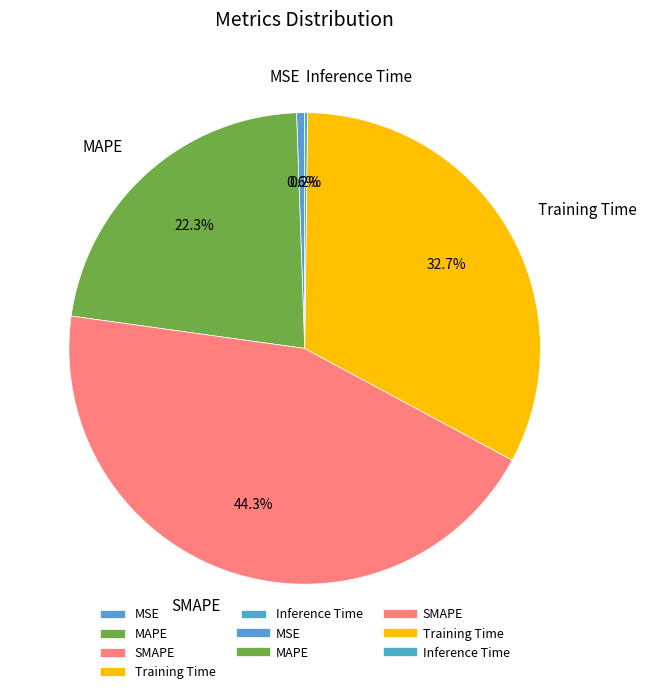

To the nearest percent, what is the combined percentage of MSE and Training Time?

33%